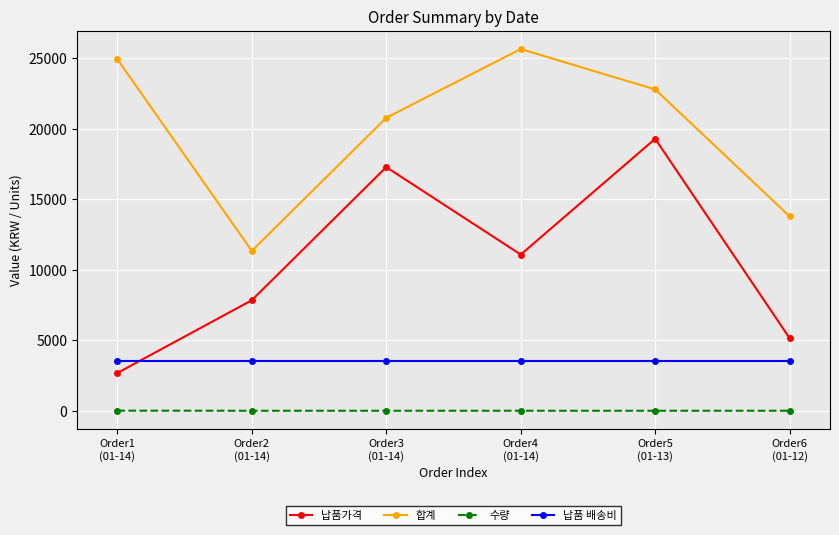

Is this an area chart (filled region under the line)?

No